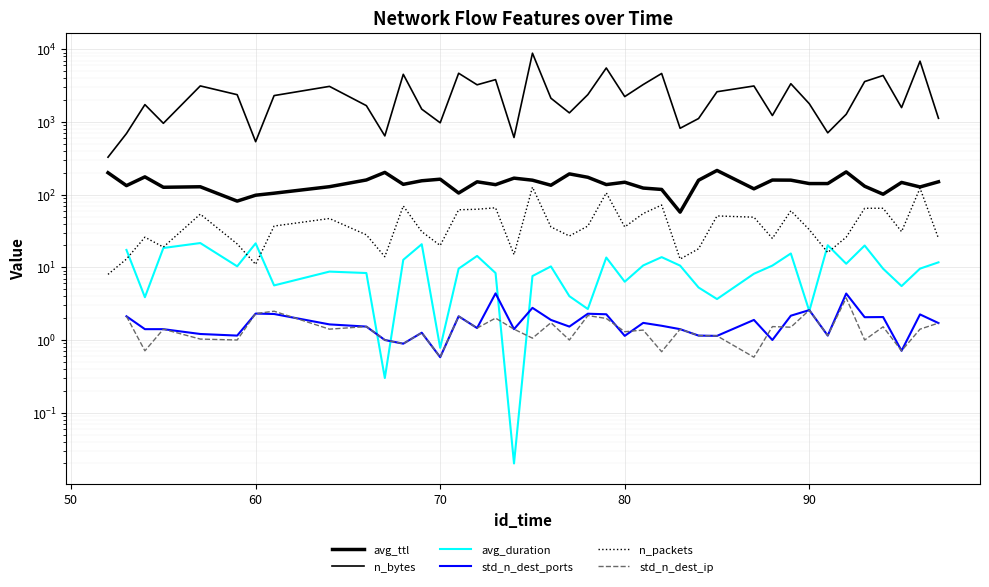

The std_n_dest_ip series shows 4.4 at 7. True or false?

False